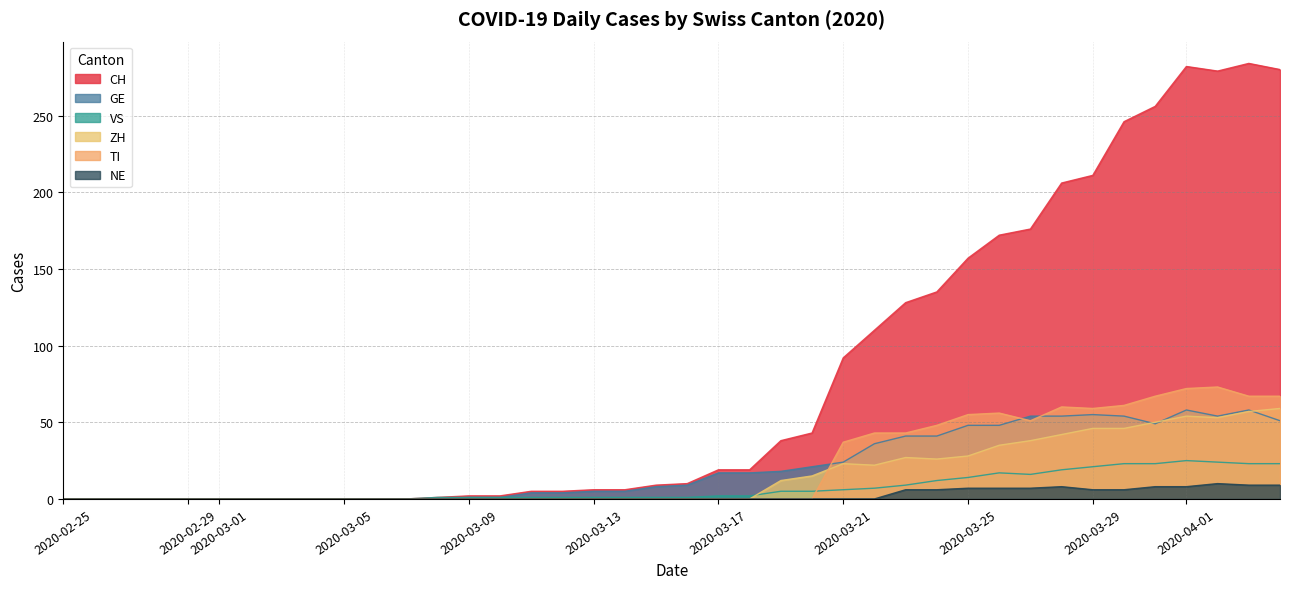

Which series has the largest total across all categories?

CH